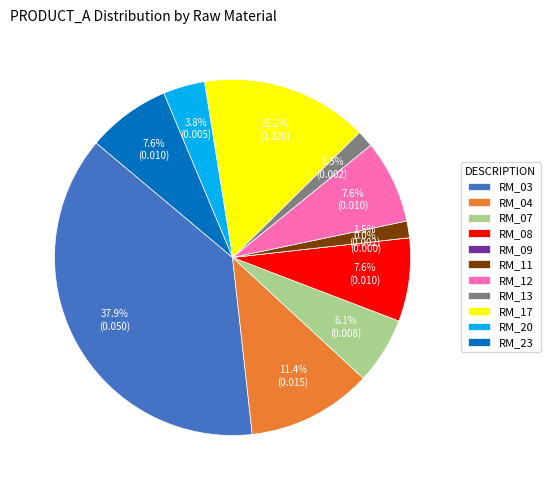

The RM_23 slice represents 8% of the pie. True or false?

True